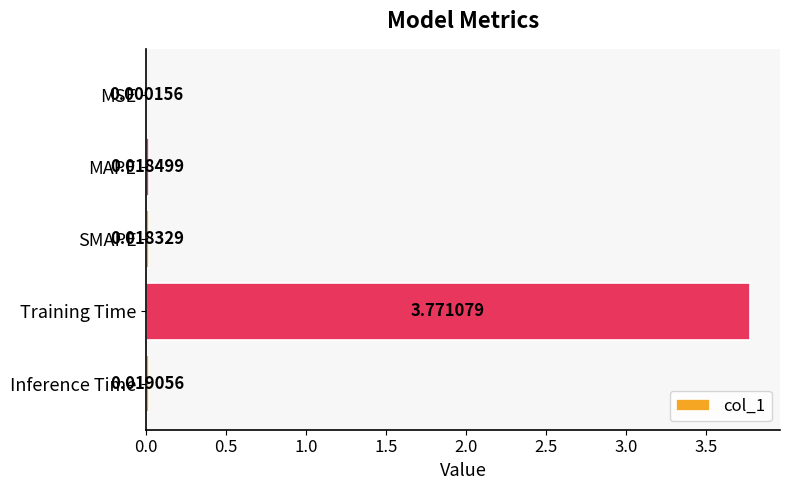

At which label is the value closest to 1?

Inference Time